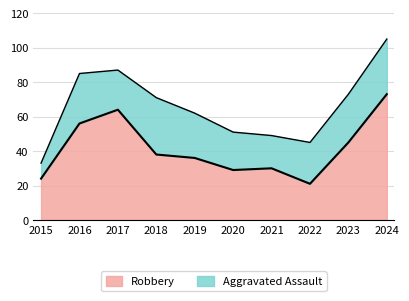

How many categories are shown in the chart?

10